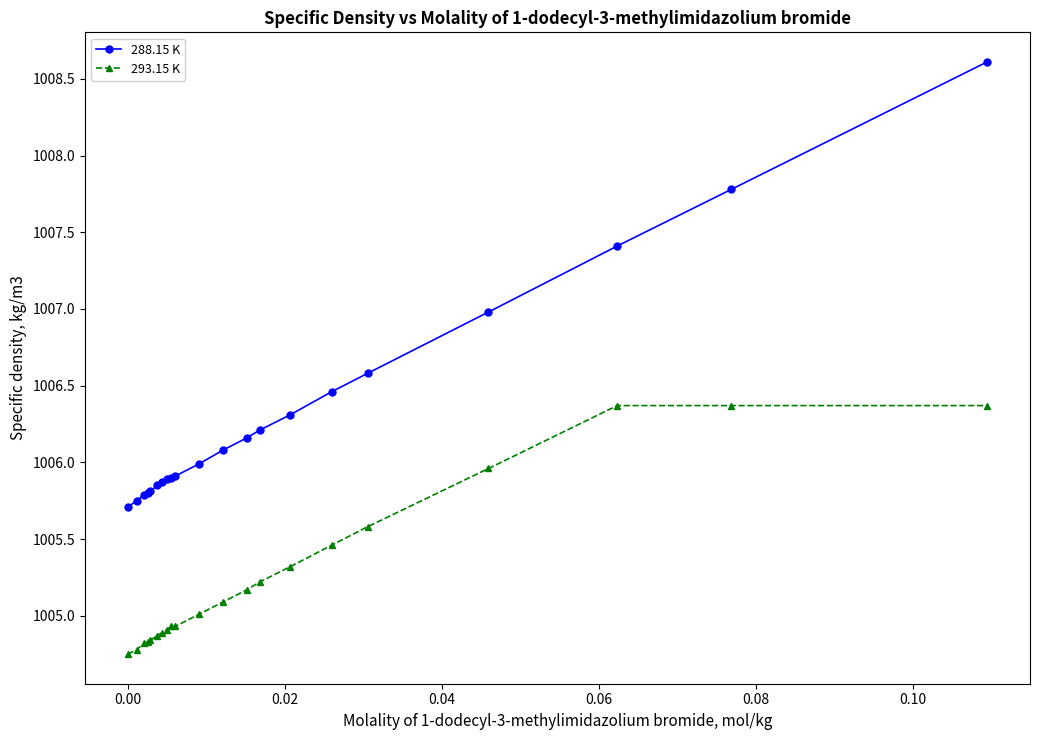

How many data points in 293.15 K are above 1005?

11